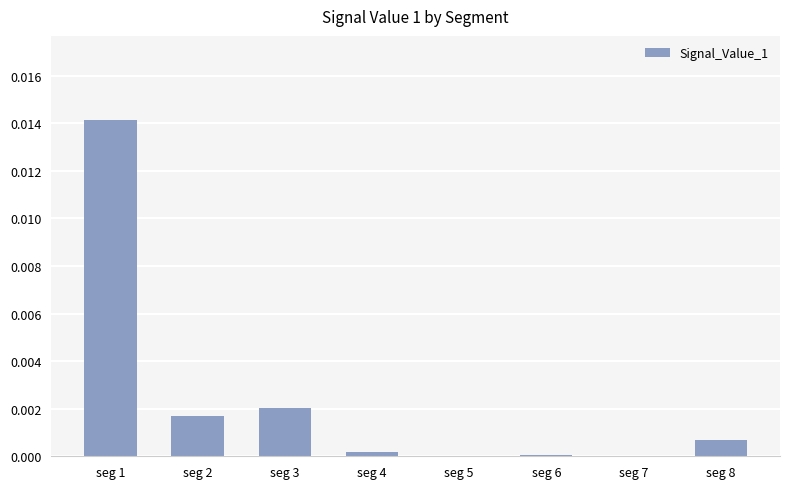

Which has a higher value, seg 2 or seg 8?

seg 2